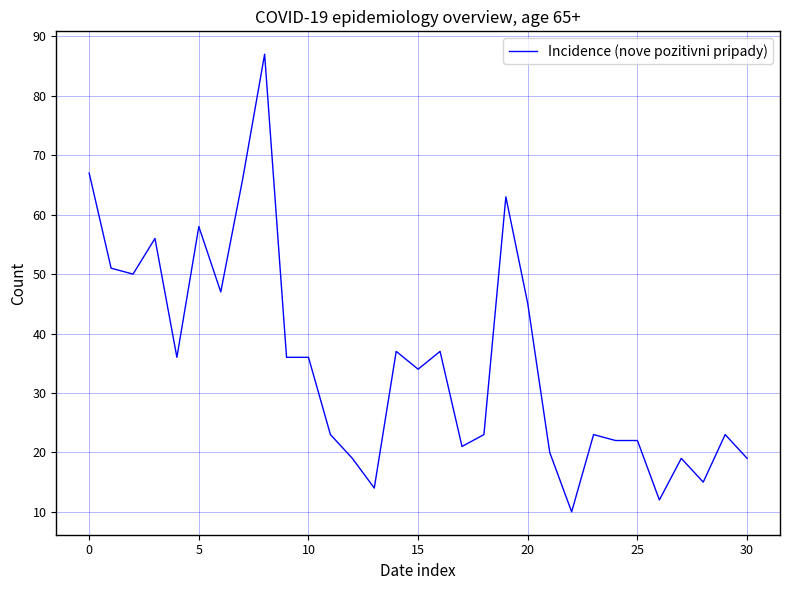

What is the maximum value shown in the chart?

87